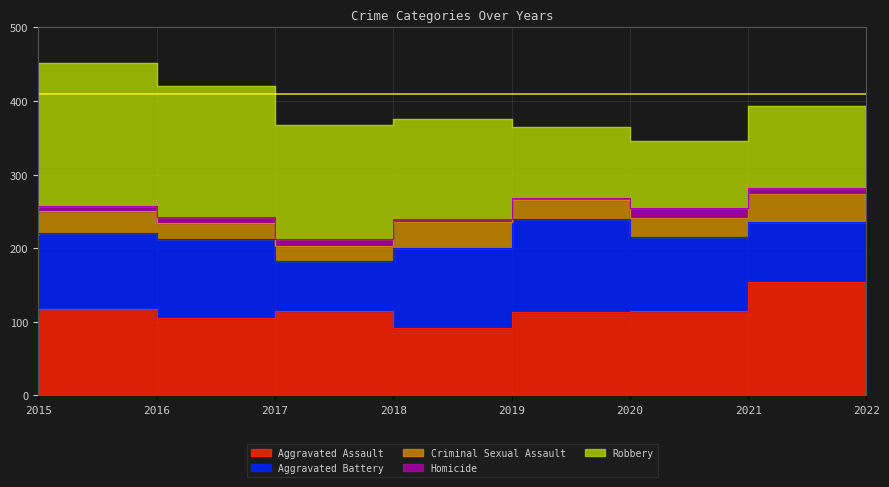

What are all the series names shown in the legend?

Aggravated Assault, Aggravated Battery, Criminal Sexual Assault, Homicide, Robbery